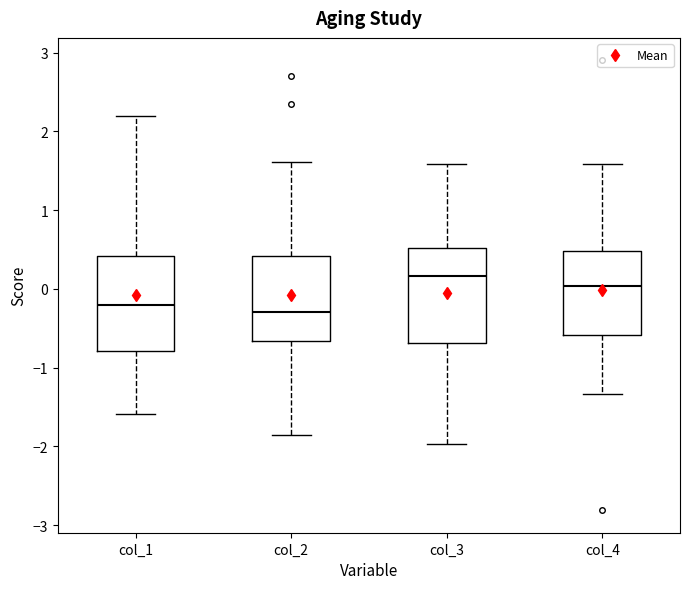

Where does the lower whisker of the box for col_4 end on the y-axis? The values are not printed on the chart, so give them approximately, as read against the axis.

-1.3